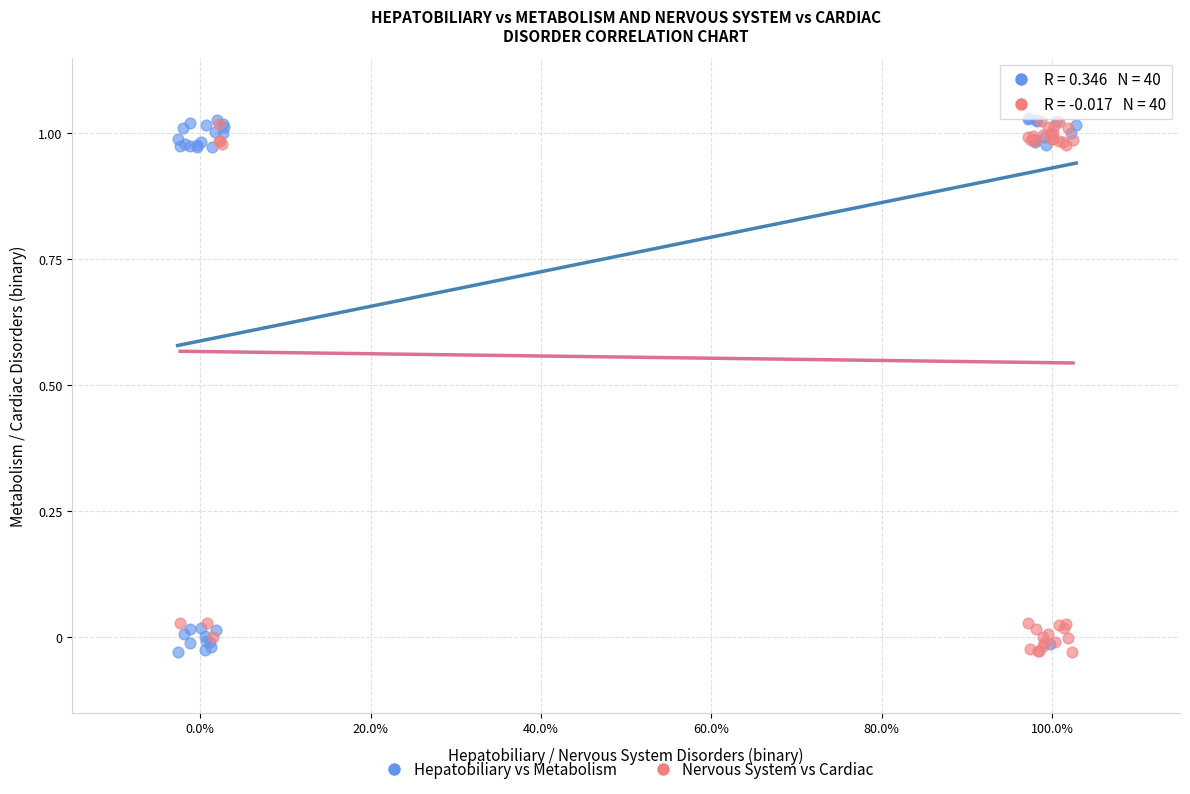

What are all the series names shown in the legend?

Hepatobiliary vs Metabolism, Nervous System vs Cardiac